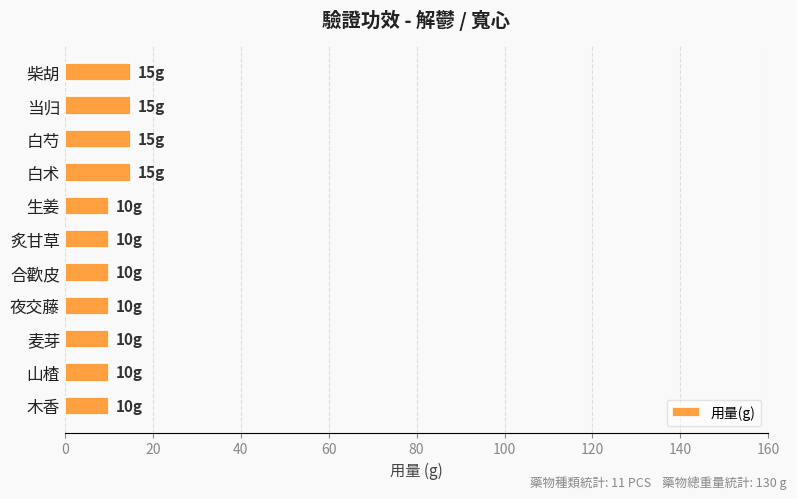

The chart shows a value of 15 at 白术. True or false?

True